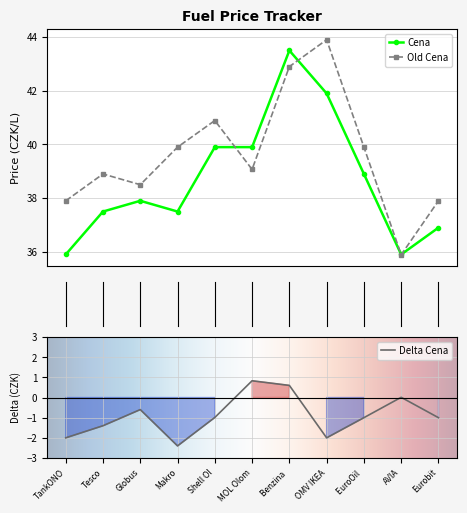

What are all the series names shown in the legend?

Cena, Old Cena, Delta Cena